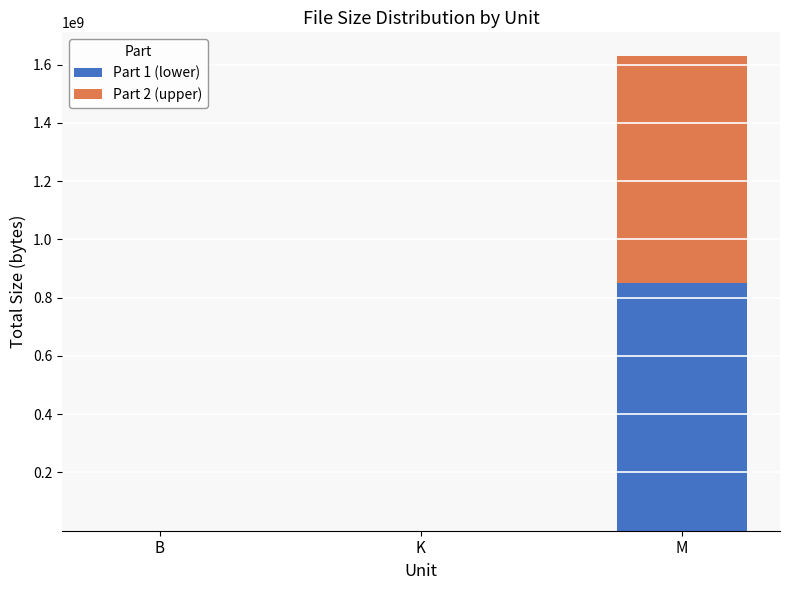

What is the total value across all series at M?

1629036216.3